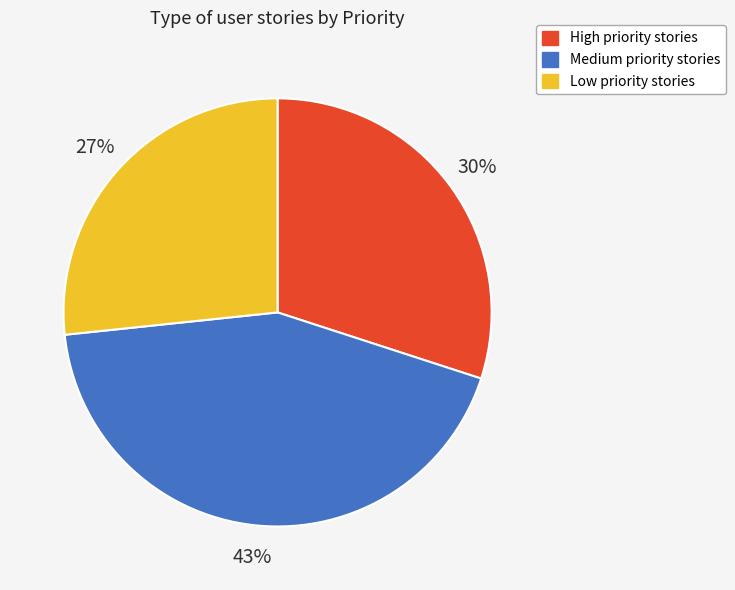

To the nearest percent, what is the average slice percentage?

33%